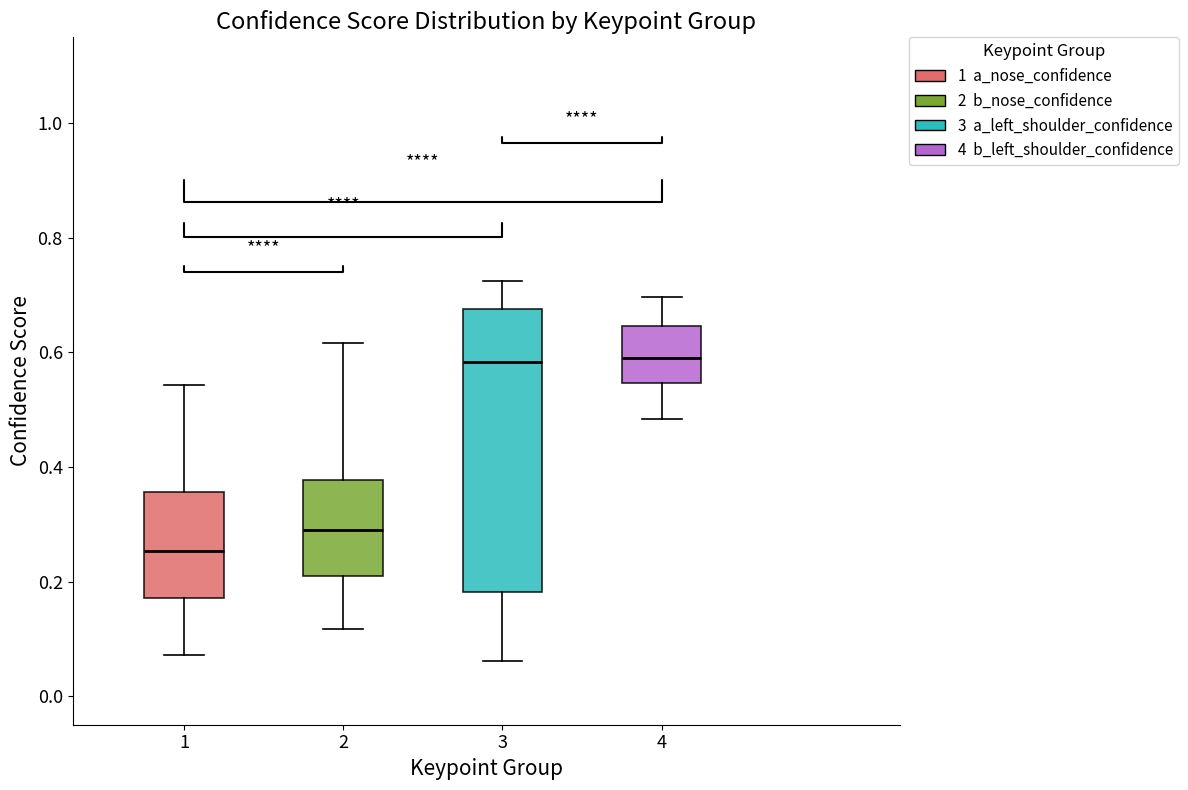

Which box has the lowest median line?

1